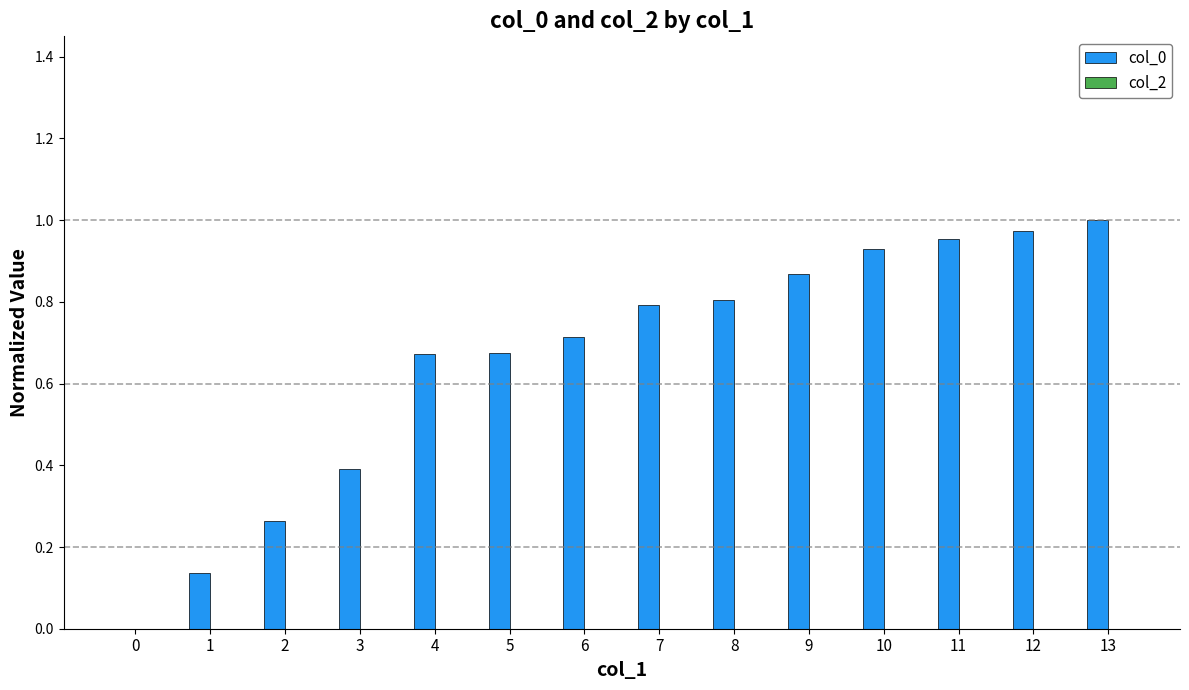

What is the sum of the values at 7 and 3?

1.2